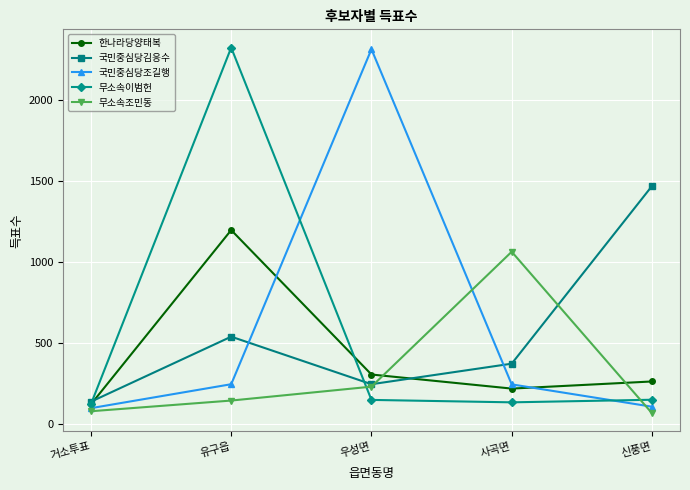

Where is the first local minimum for 한나라당양태복?

사곡면